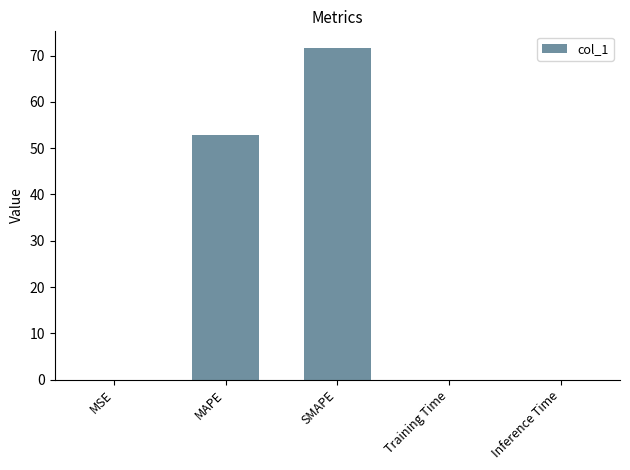

What is the sum of all values?

124.5